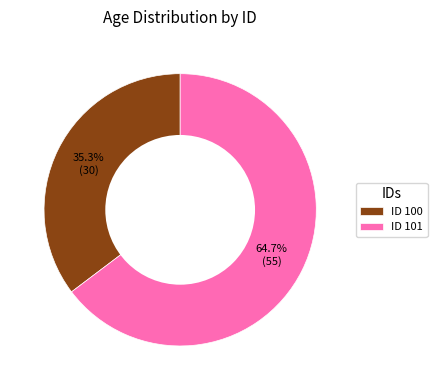

What is the majority slice?

ID 101